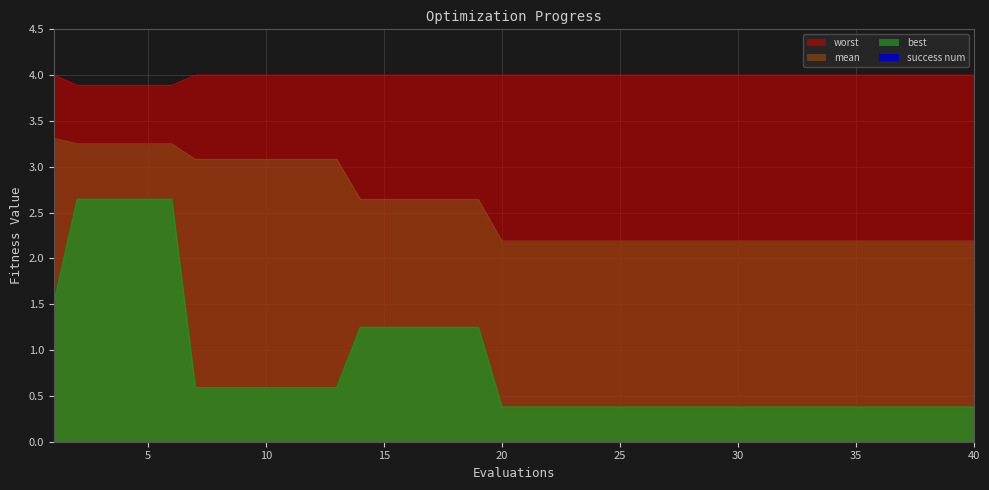

Reading left to right, transcribe all the data shown in this chart.

mean: 3.3	3.3	3.3	3.3	3.3	3.3	3.1	3.1	3.1	3.1	3.1	3.1	3.1	2.6	2.6	2.6	2.6	2.6	2.6	2.2	2.2	2.2	2.2	2.2	2.2	2.2	2.2	2.2	2.2	2.2	2.2	2.2	2.2	2.2	2.2	2.2	2.2	2.2	2.2	2.2
best: 1.5	2.6	2.6	2.6	2.6	2.6	0.6	0.6	0.6	0.6	0.6	0.6	0.6	1.2	1.2	1.2	1.2	1.2	1.2	0.4	0.4	0.4	0.4	0.4	0.4	0.4	0.4	0.4	0.4	0.4	0.4	0.4	0.4	0.4	0.4	0.4	0.4	0.4	0.4	0.4
worst: 4.0	3.9	3.9	3.9	3.9	3.9	4.0	4.0	4.0	4.0	4.0	4.0	4.0	4.0	4.0	4.0	4.0	4.0	4.0	4.0	4.0	4.0	4.0	4.0	4.0	4.0	4.0	4.0	4.0	4.0	4.0	4.0	4.0	4.0	4.0	4.0	4.0	4.0	4.0	4.0